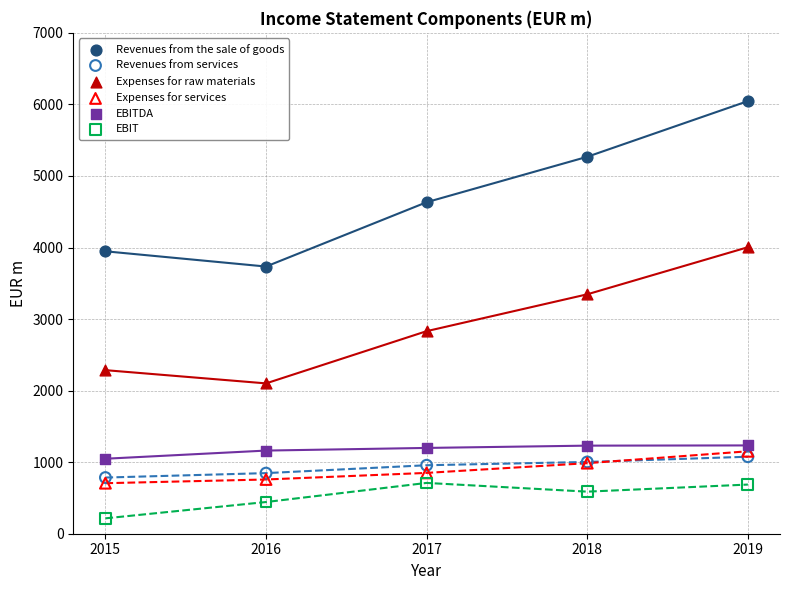

Which series reaches the minimum Y coordinate?

EBIT